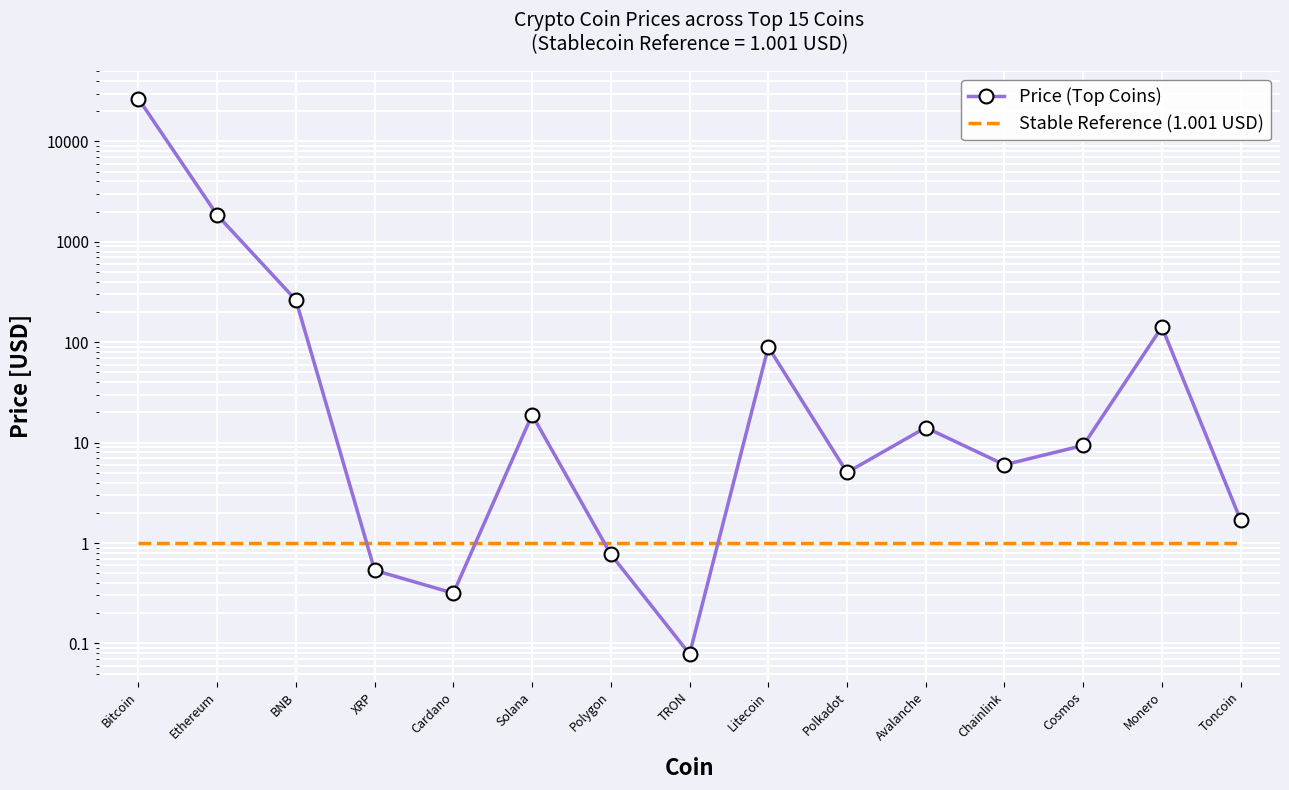

Count the number of categories in the chart.

15